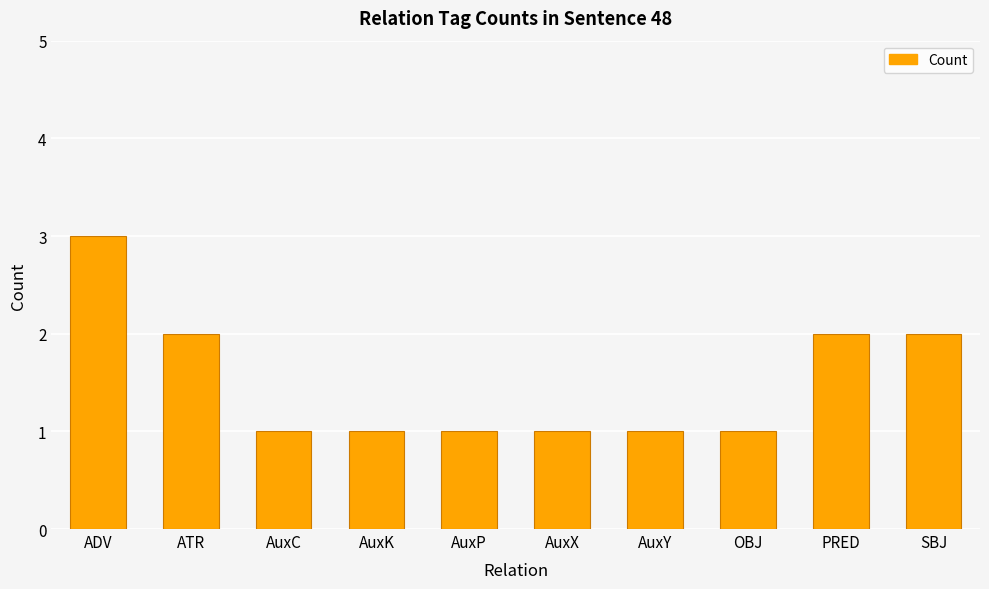

The chart shows a value of 2 at ATR. True or false?

True